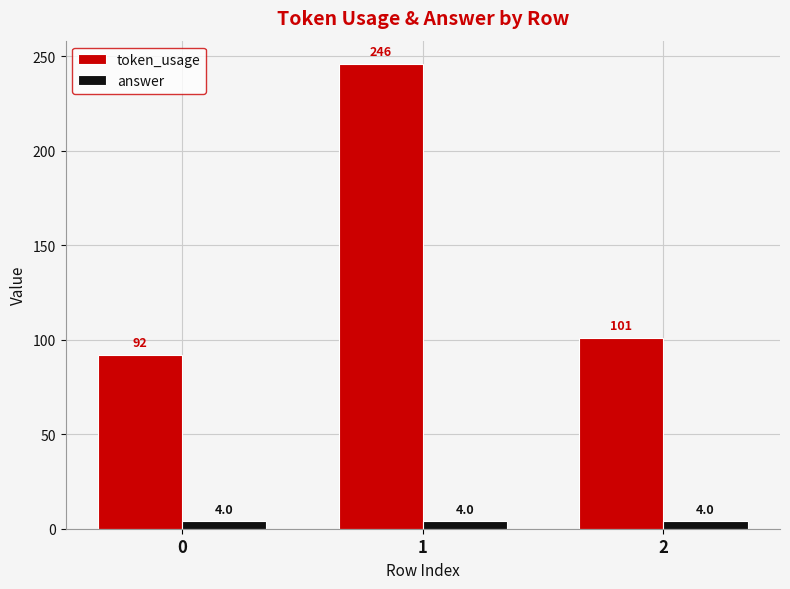

Is it true that answer equals 4 at 1?

True